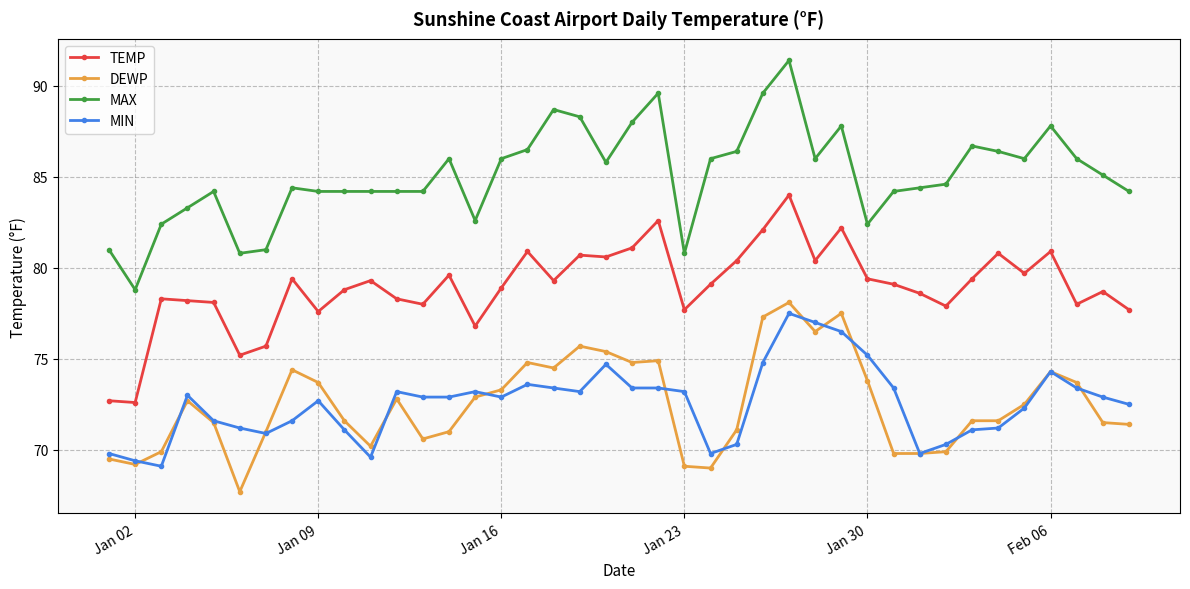

What is the difference between the second highest and second lowest values in the MAX series?

8.8